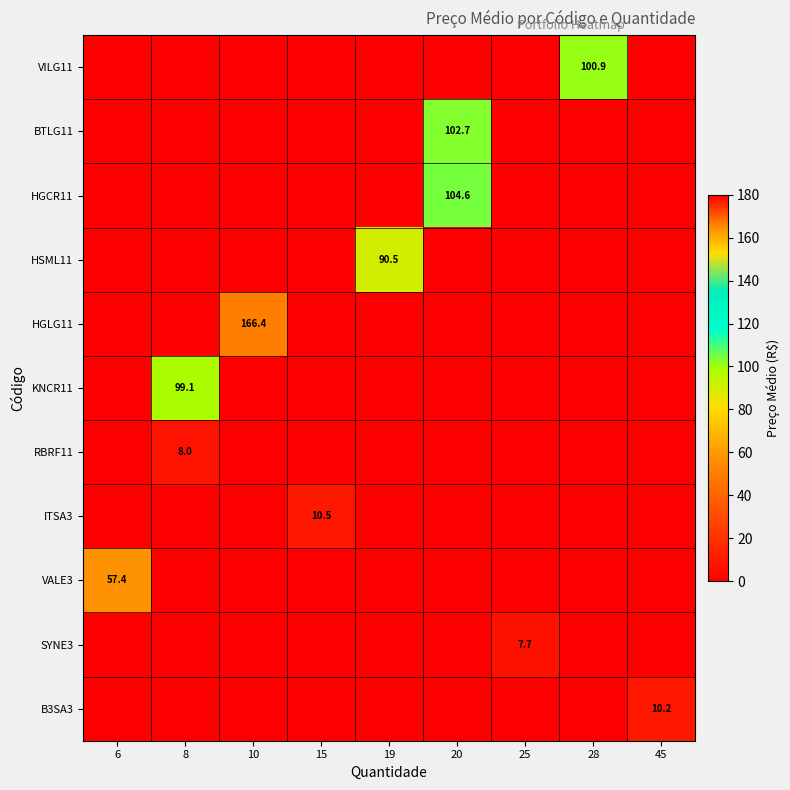

How many distinct data groups are displayed?

11